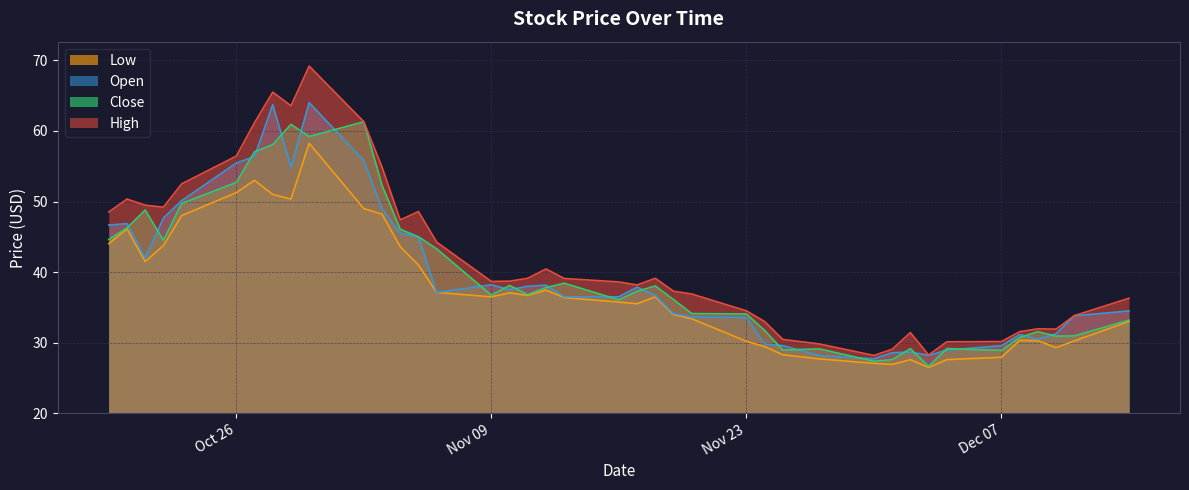

Which has a higher value, 2020-11-13 or 2020-10-30?

2020-10-30